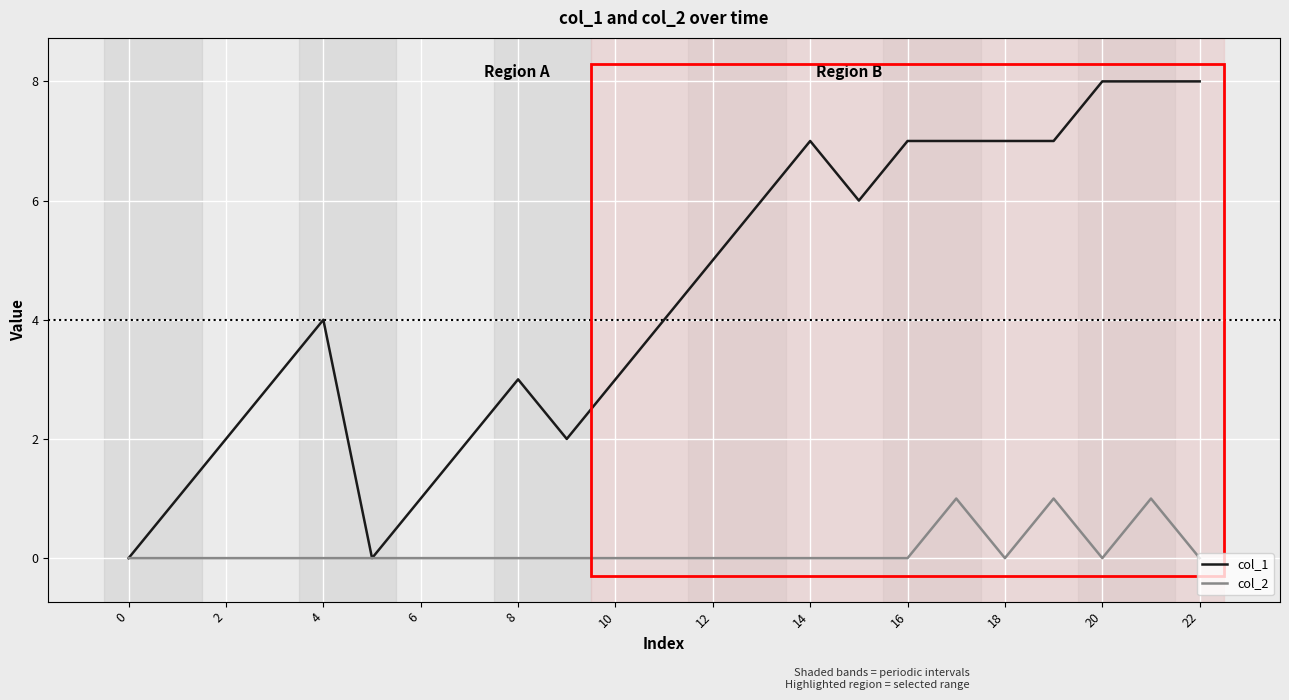

Which series has the largest total across all categories?

col_1